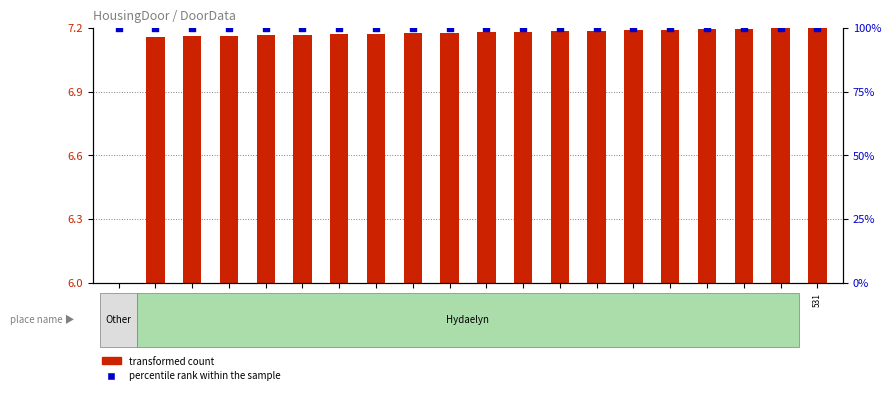

Which series contains the highest Y value?

percentile rank within the sample